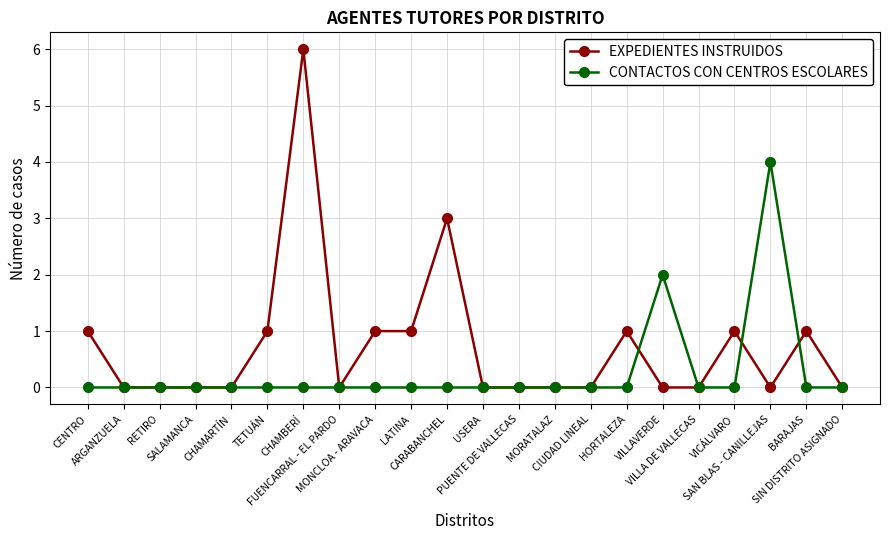

True or false: CONTACTOS CON CENTROS ESCOLARES and EXPEDIENTES INSTRUIDOS cross at least once.

True